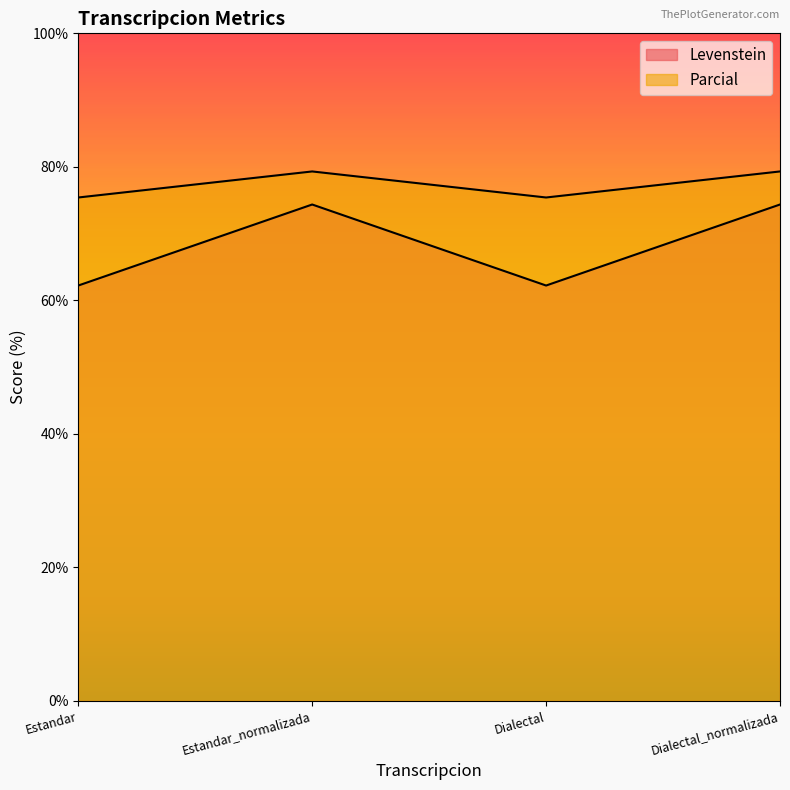

At which label does Parcial reach its minimum?

Estandar